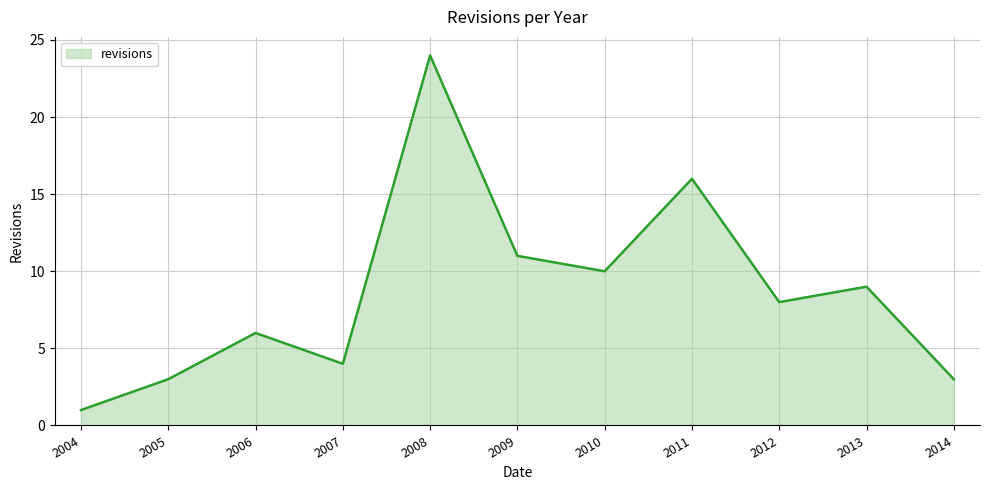

What is the difference between the values at 2007 and 2013?

5